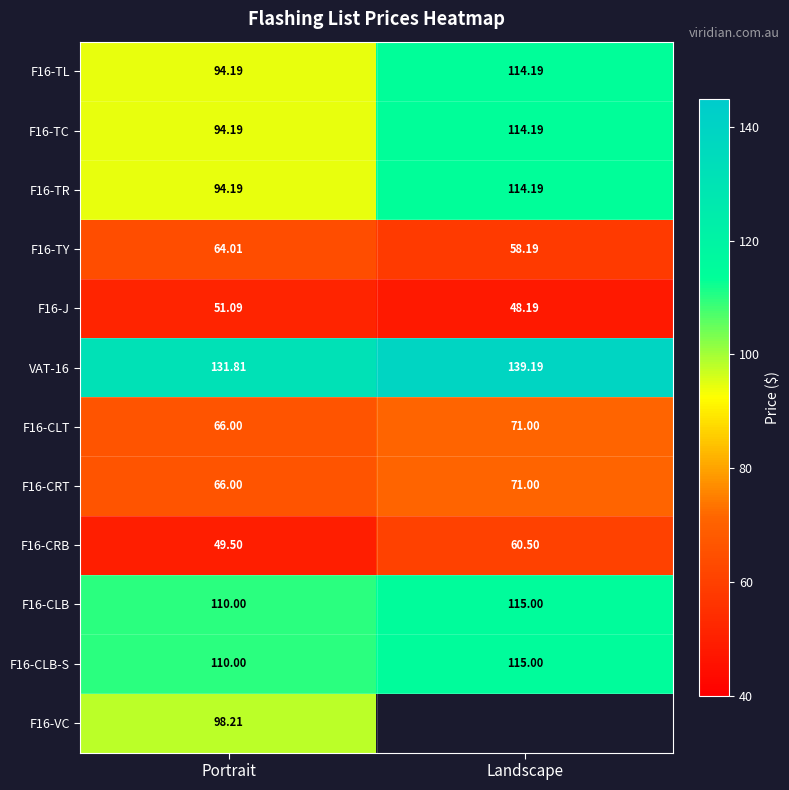

Is the value of F16-CLT at Portrait greater than the value of F16-CLB at Landscape?

No